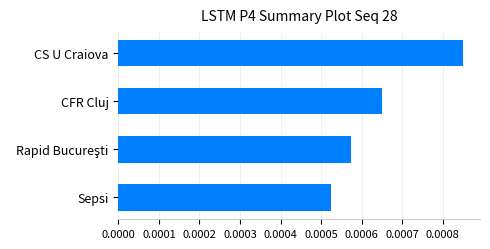

At which category does the chart reach its peak across all series?

CS U Craiova